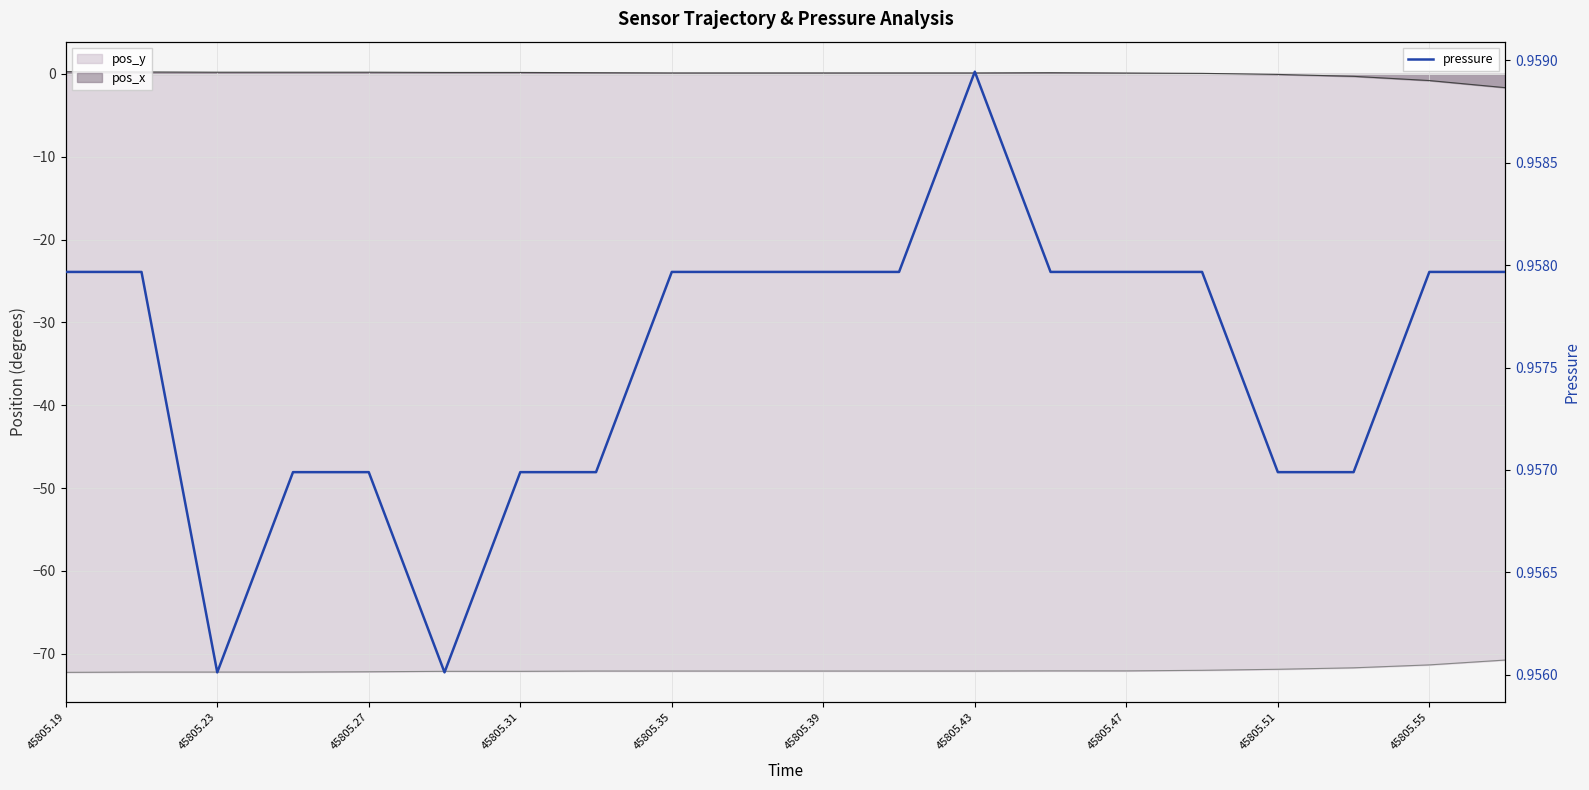

What position from the right is 15?

5